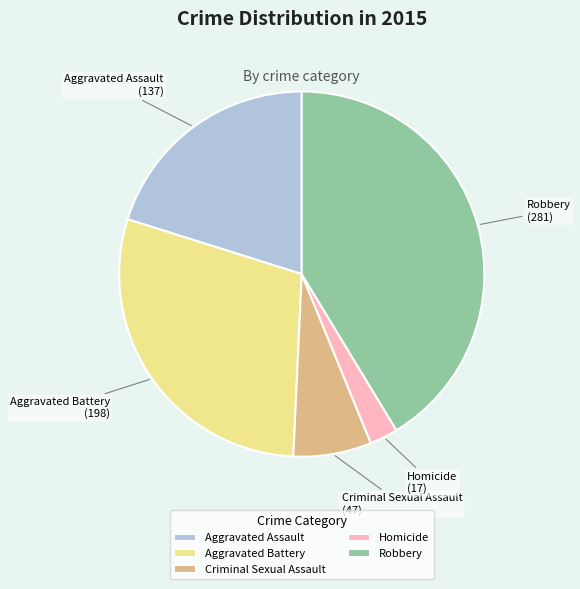

True or false: Robbery accounts for 36% of the total.

False